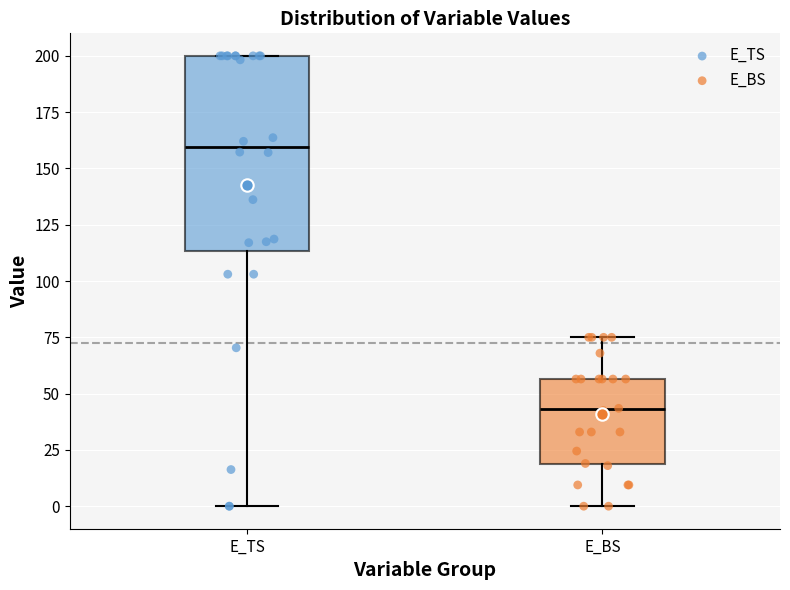

Reading left to right, transcribe this box plot: for each box, give where its median line is, the range the box spans, and where its two whiskers end, as read against the y-axis. The values are not printed on the chart, so give them approximately, as read against the axis.

E_TS: median 160, box 115 to 200, whiskers 0 to 200
E_BS: median 45, box 20 to 55, whiskers 0 to 75